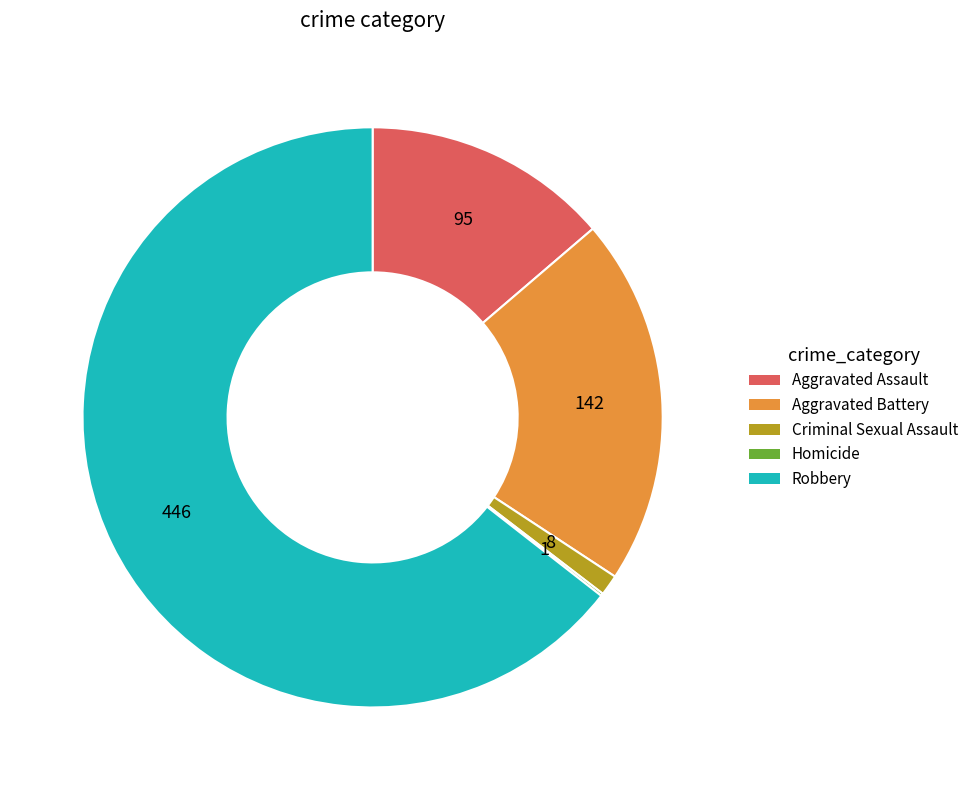

Approximately how many times larger is the value at Criminal Sexual Assault compared to Aggravated Assault?

0.1